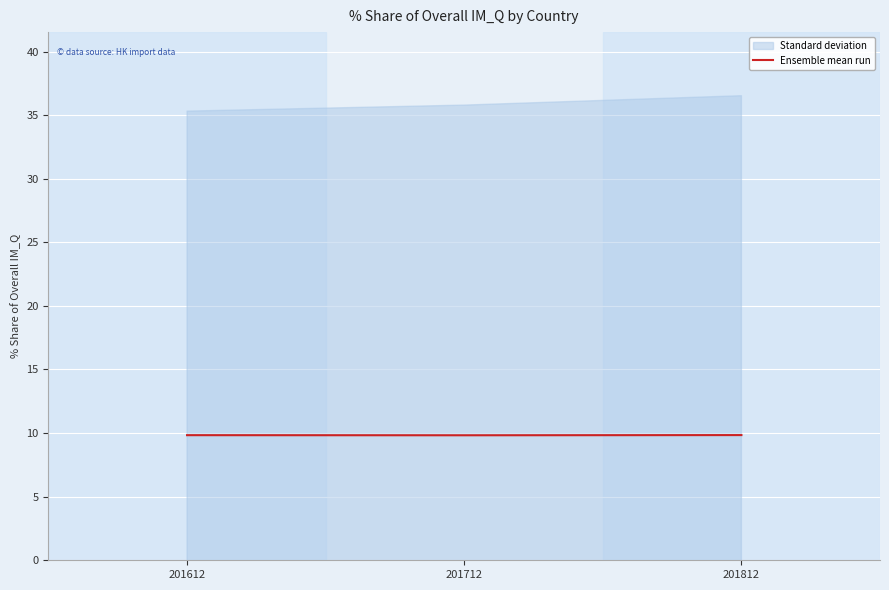

What is the maximum value shown in the chart?

9.8